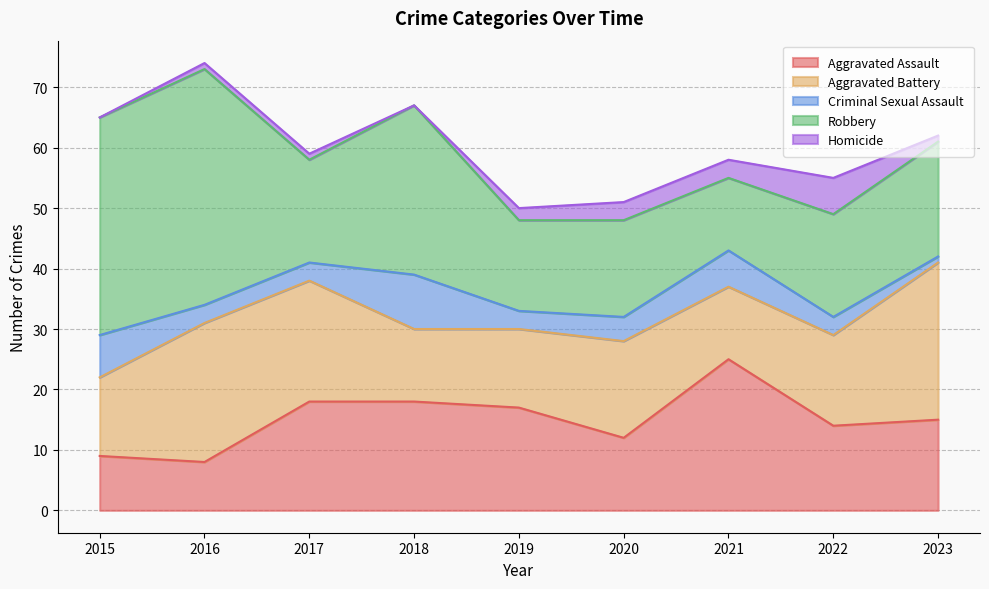

Which series has the largest total across all categories?

Robbery